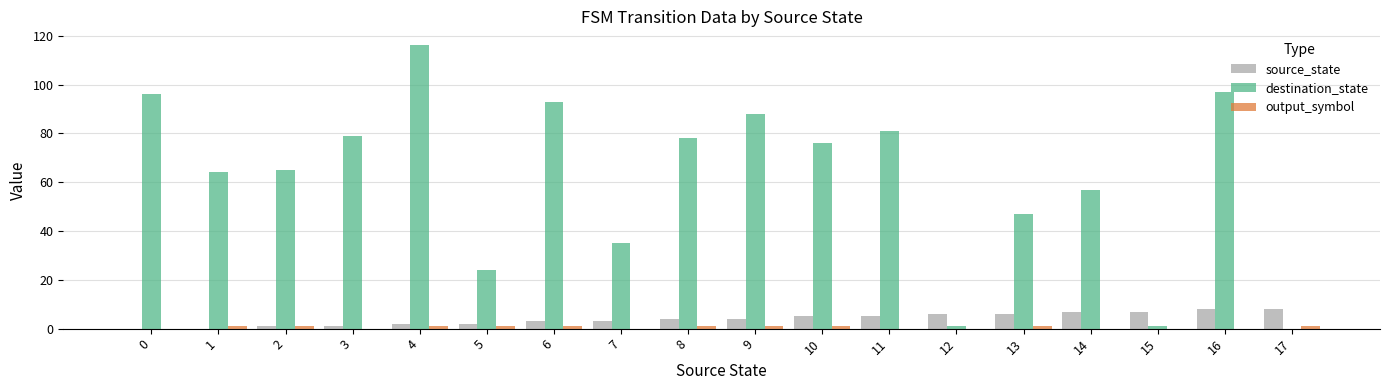

Is the value of destination_state at 12 greater than the value of source_state at 17?

No